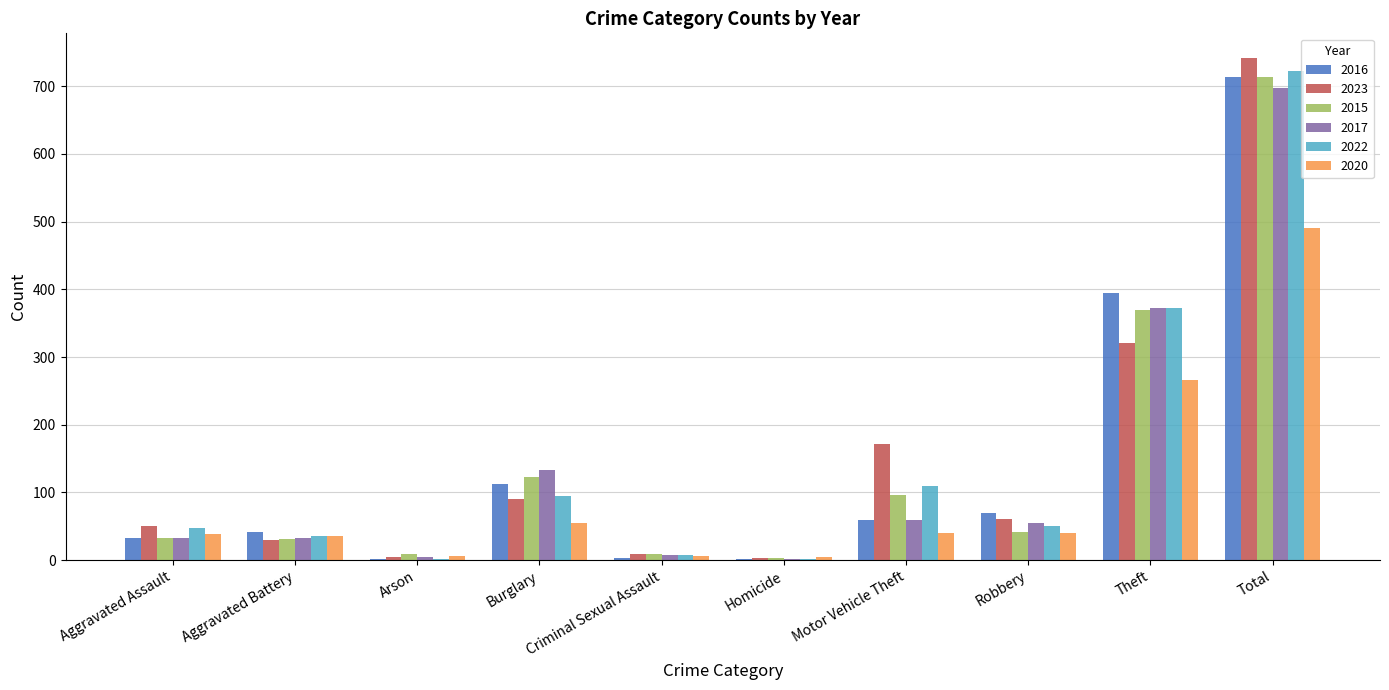

Where is 2017 nearest to the value 349?

Theft